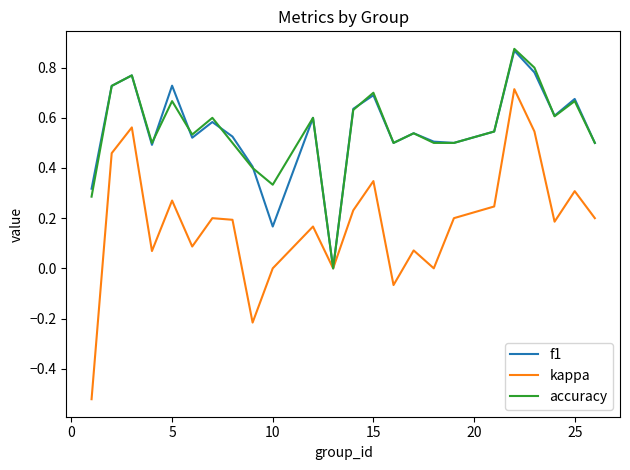

How many lines are shown in the chart?

3